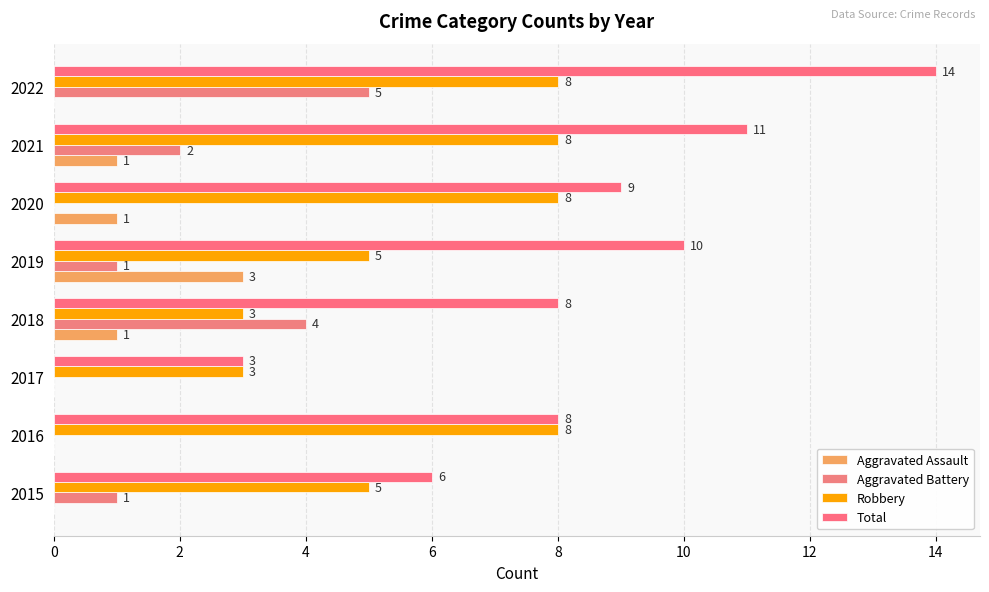

Reading left to right, transcribe all the data shown in this chart.

Aggravated Assault: 0	0	0	1	3	1	1	0
Aggravated Battery: 1	0	0	4	1	0	2	5
Robbery: 5	8	3	3	5	8	8	8
Total: 6	8	3	8	10	9	11	14